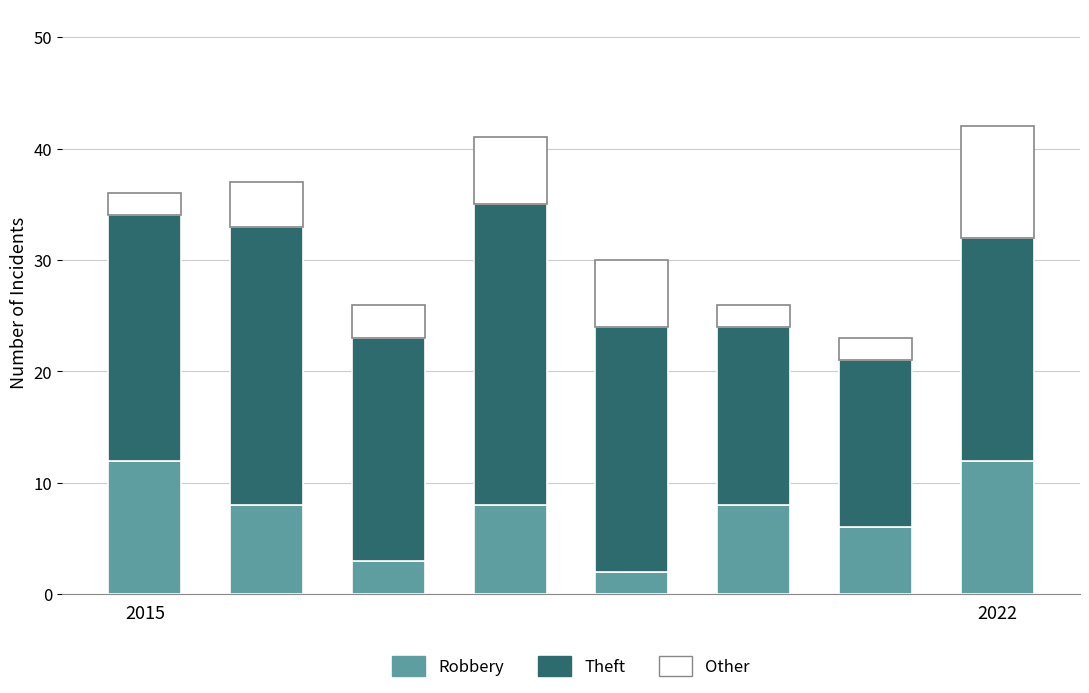

What is the average value of the Robbery series?

7